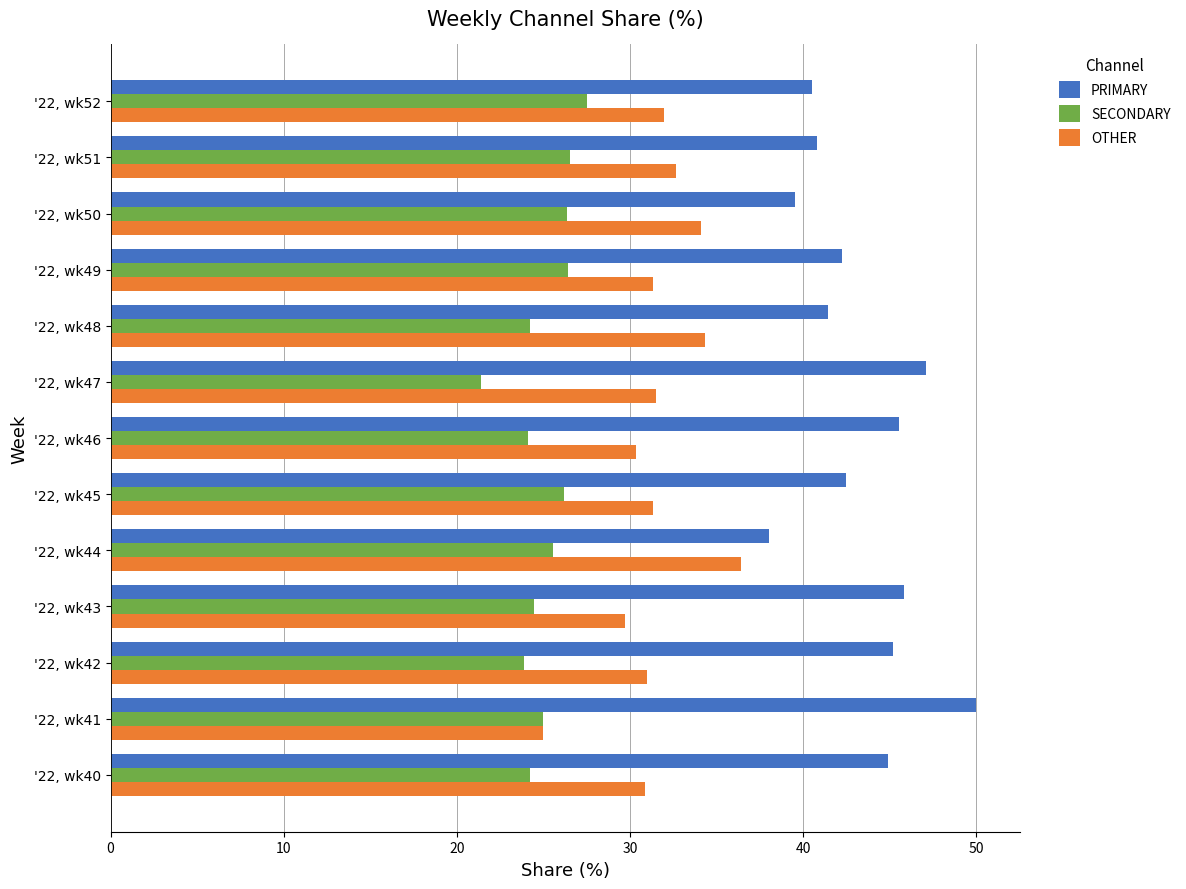

Which category has the highest value across all series?

'22, wk41